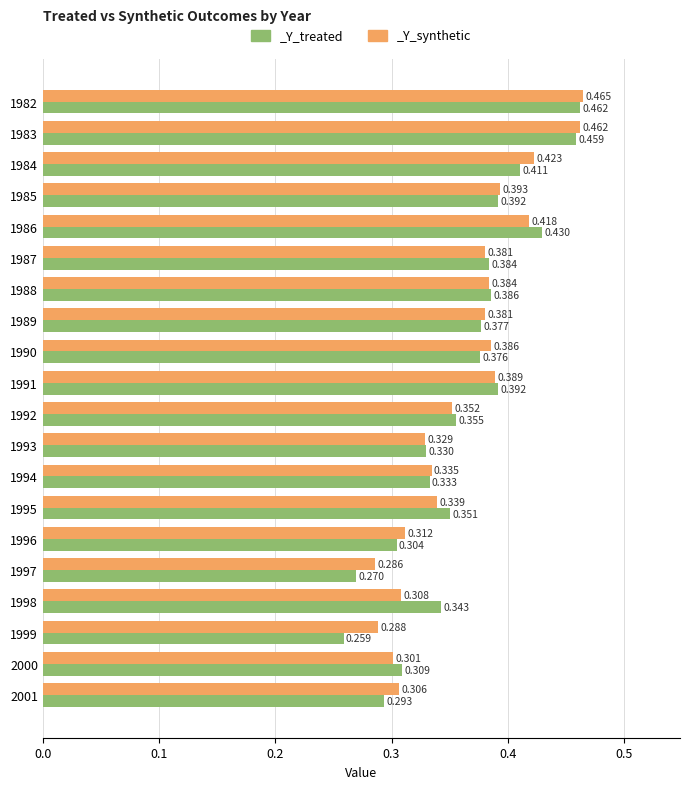

Are the bars horizontal?

Yes